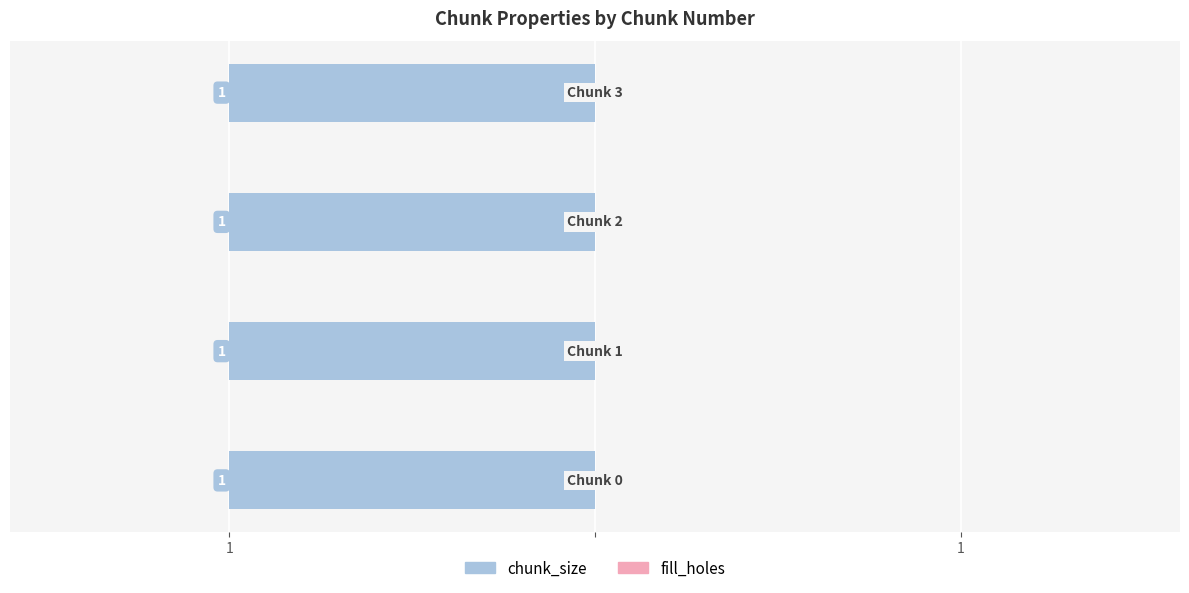

What is the maximum value shown in the chart?

1